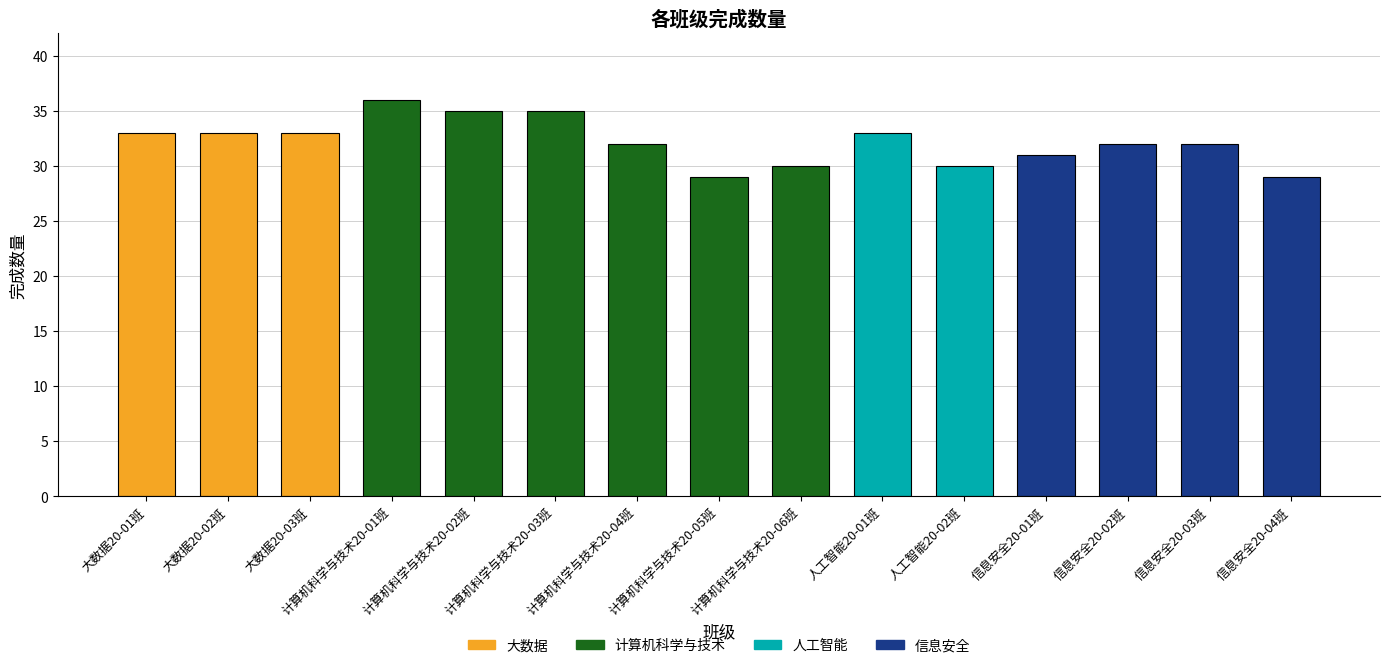

What position from the right is 大数据20-01班?

15